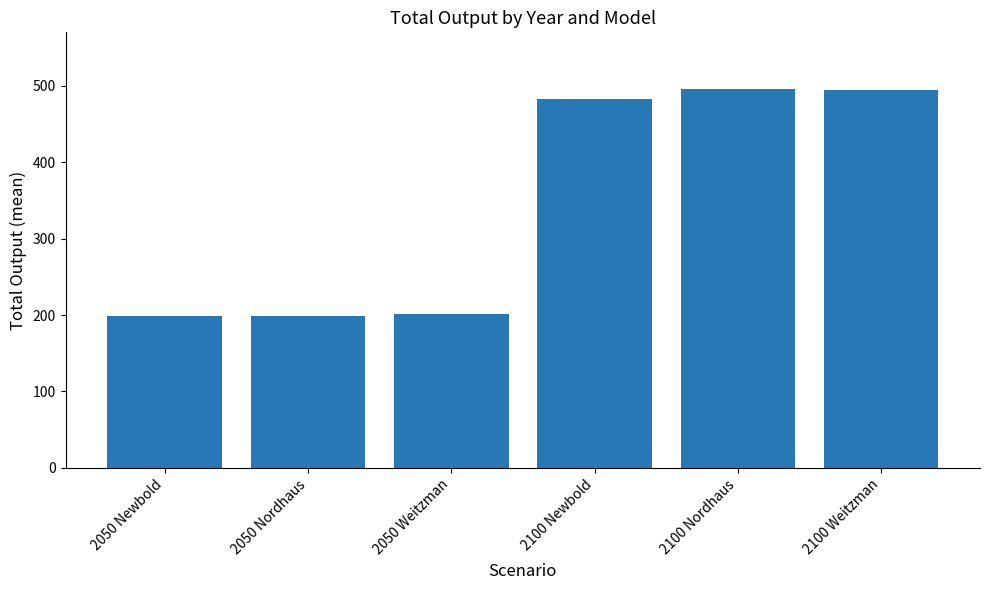

Is it true that the value at 2100 Nordhaus is 278.7?

False